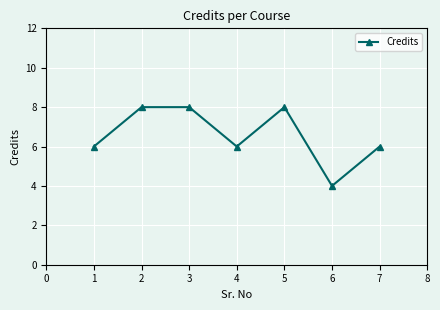

What is the change in value from 5 to 6?

-4